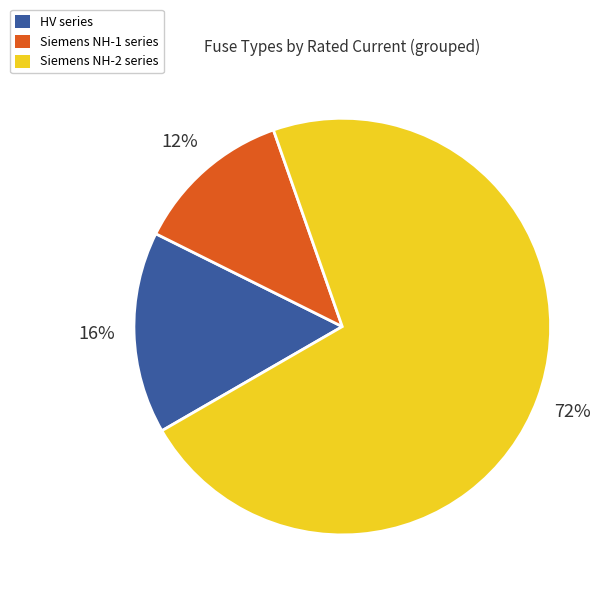

To the nearest percent, what is the average slice percentage?

33%